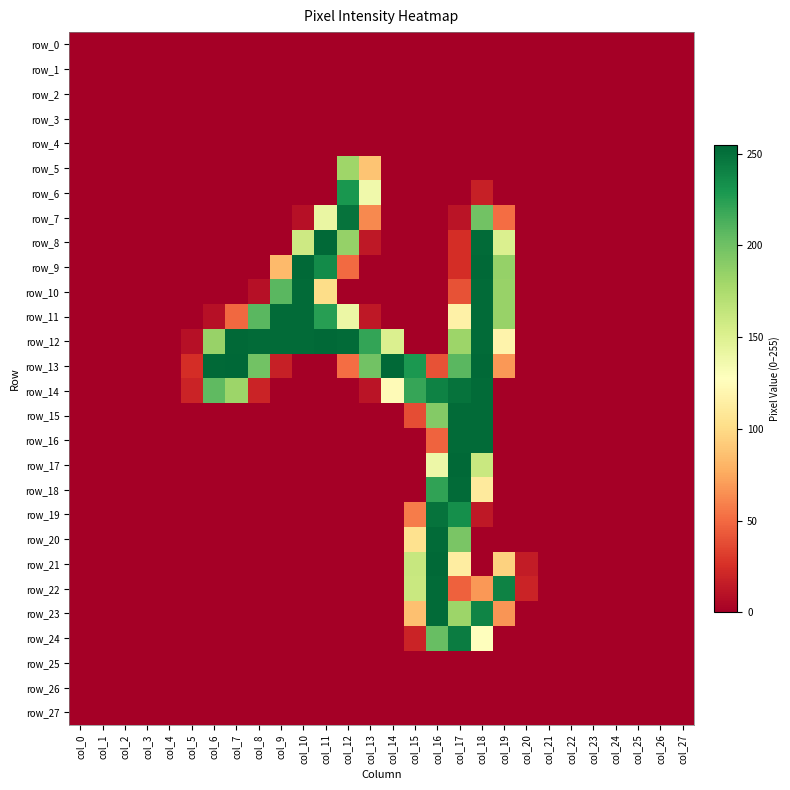

Which category has the lowest value in the row_11 series?

col_0